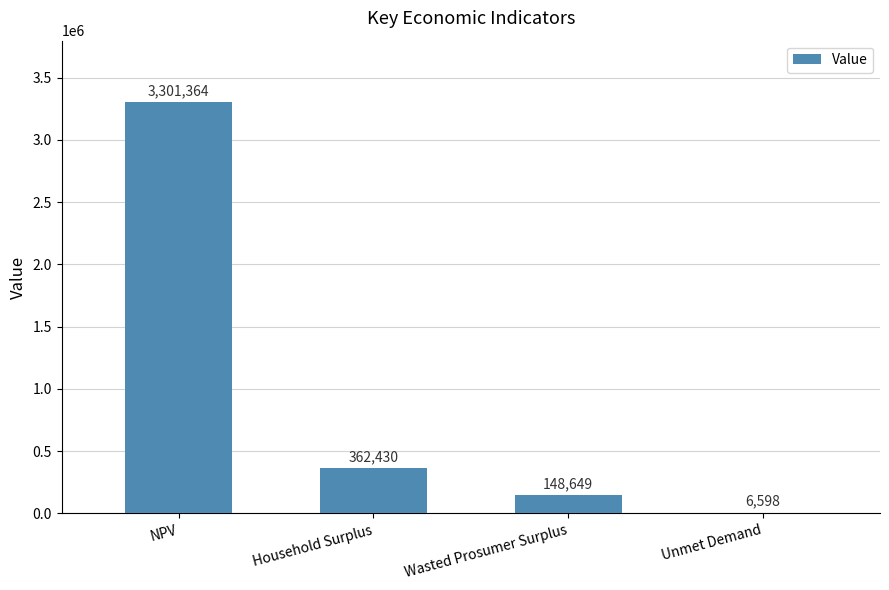

Which has a higher value, Household Surplus or Unmet Demand?

Household Surplus